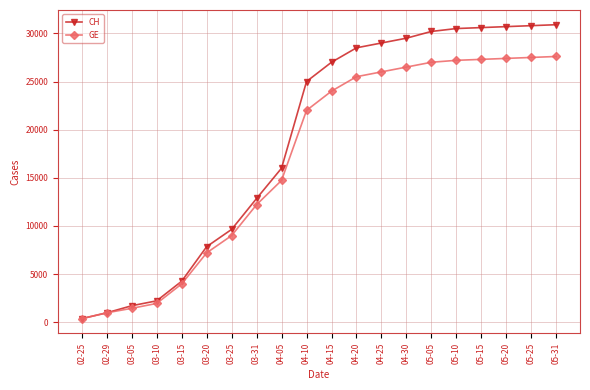

Rank the series by their maximum value, from highest to lowest.

CH, GE